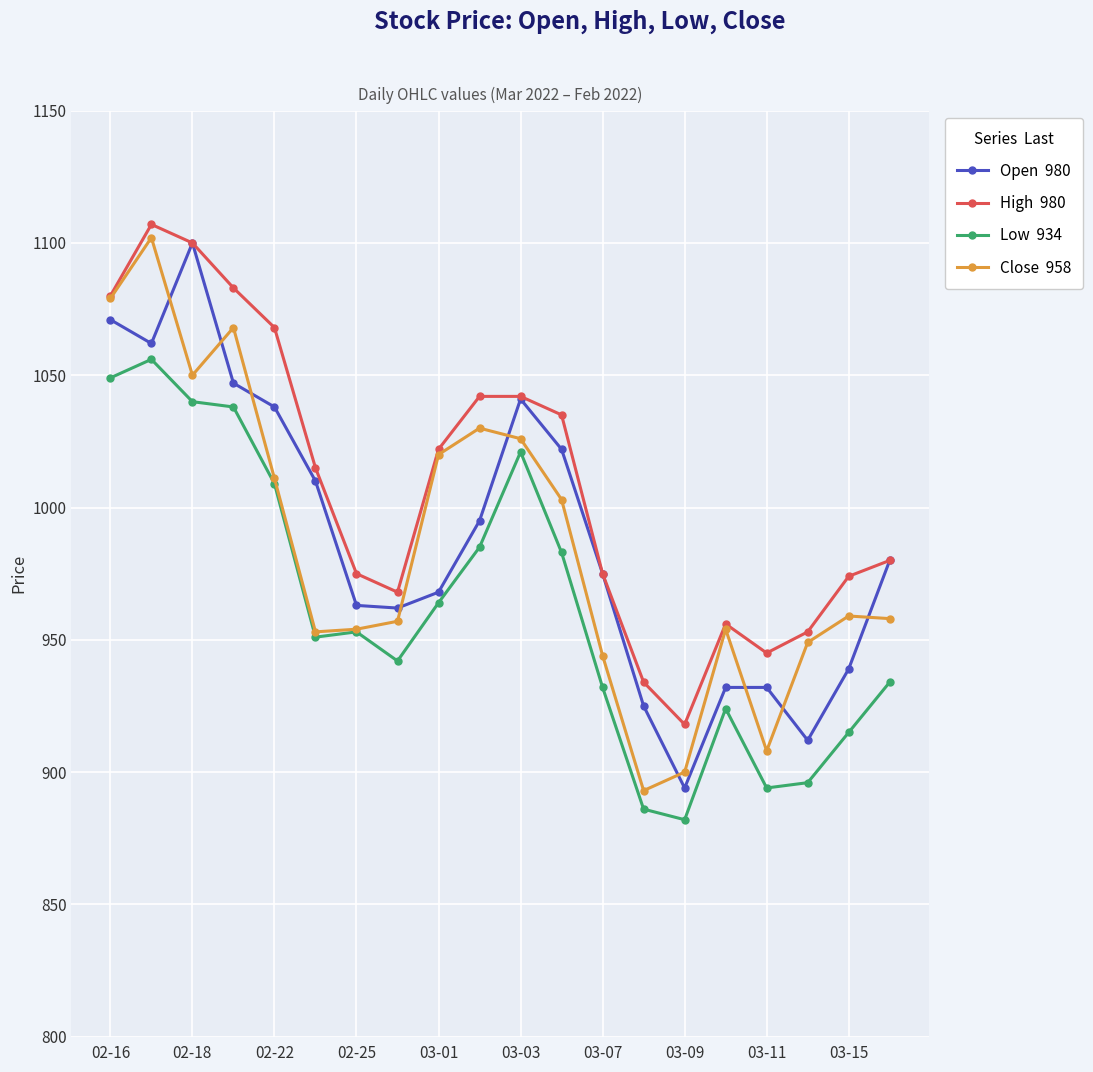

What is the greatest value displayed?

1107